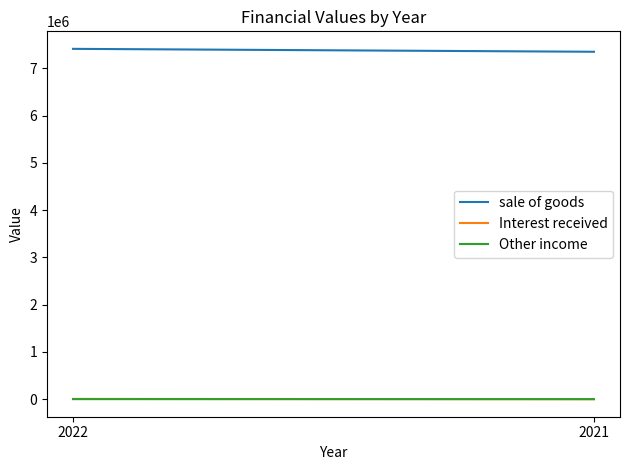

At 2021, list the series in order from smallest to largest.

Interest received, Other income, sale of goods